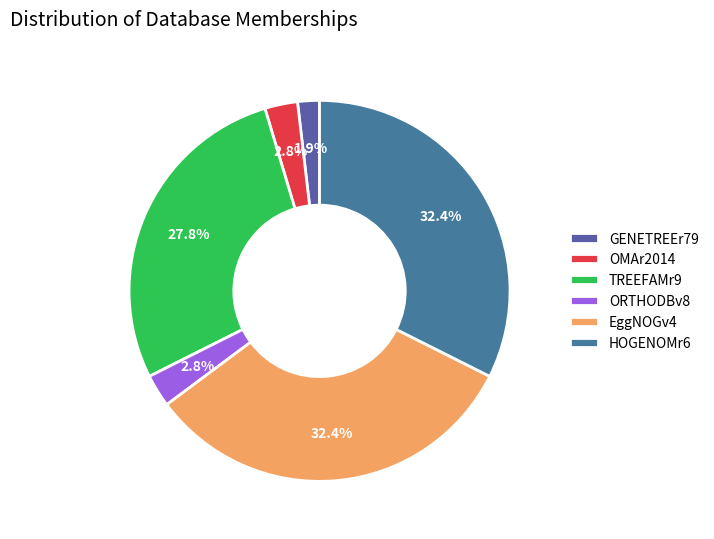

Count the number of slices in the pie.

6